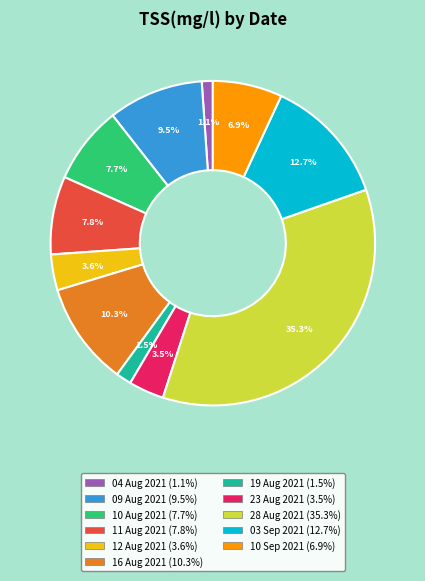

Count the number of slices in the pie.

11